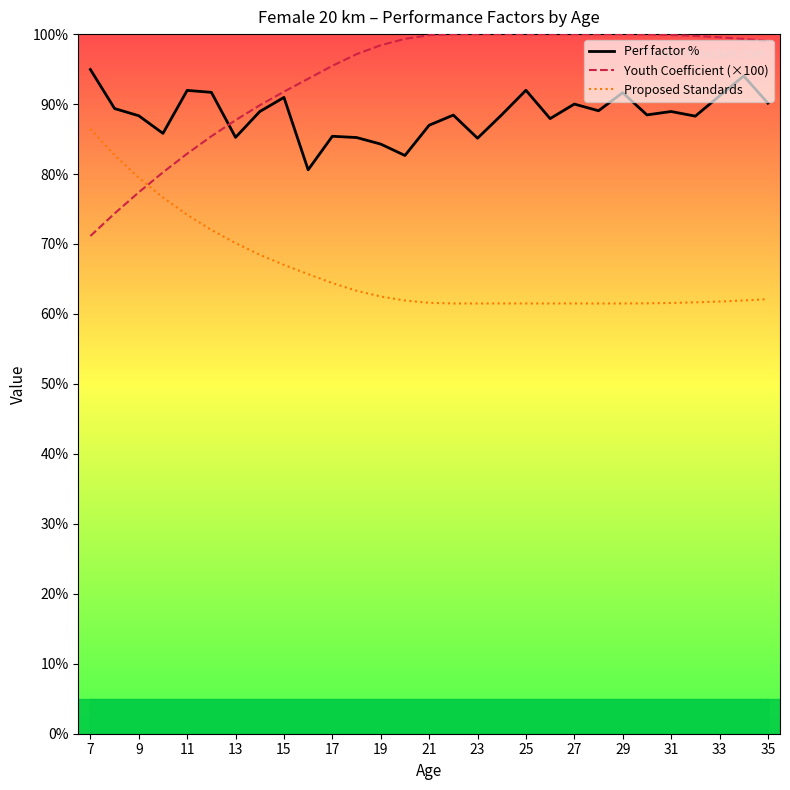

How many interior local peaks does the Perf factor % series have?

9